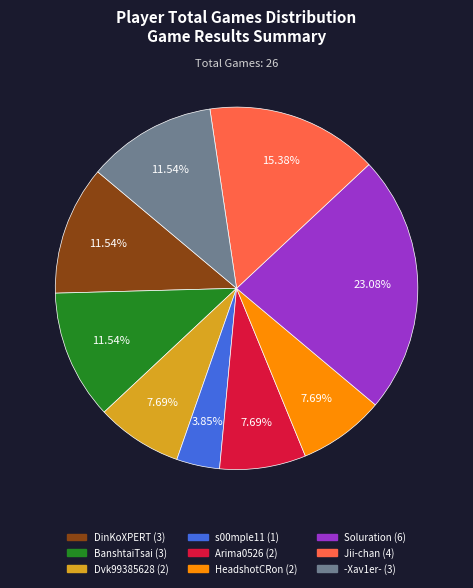

Is there any slice that represents more than half of the pie?

No